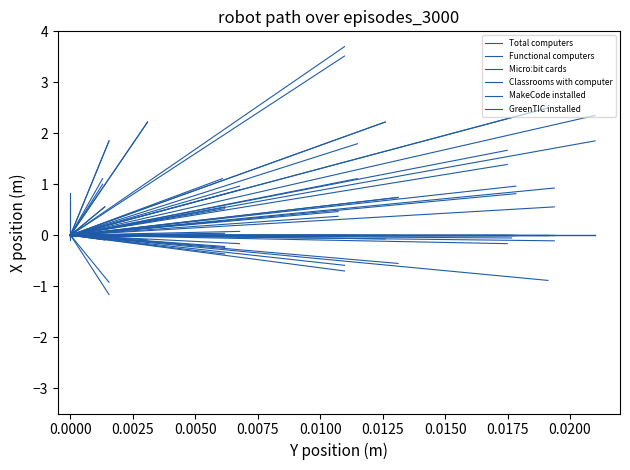

What are all the series names shown in the legend?

Total computers, Functional computers, Micro:bit cards, Classrooms with computer, MakeCode installed, GreenTIC installed